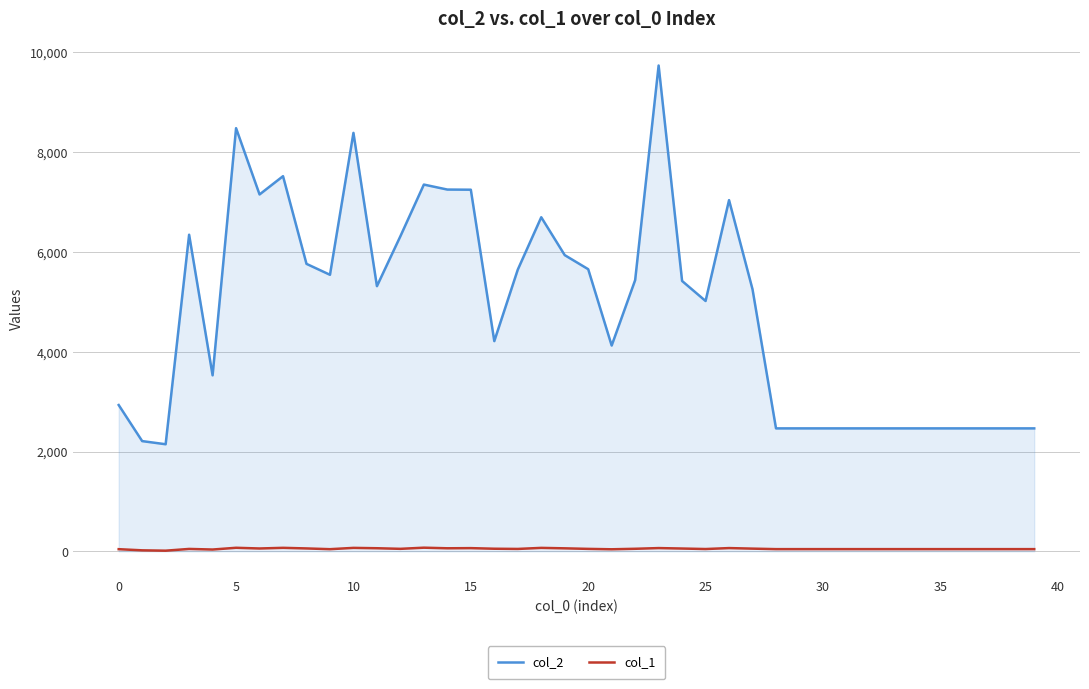

Rank the series by their maximum value, from highest to lowest.

col_2, col_1